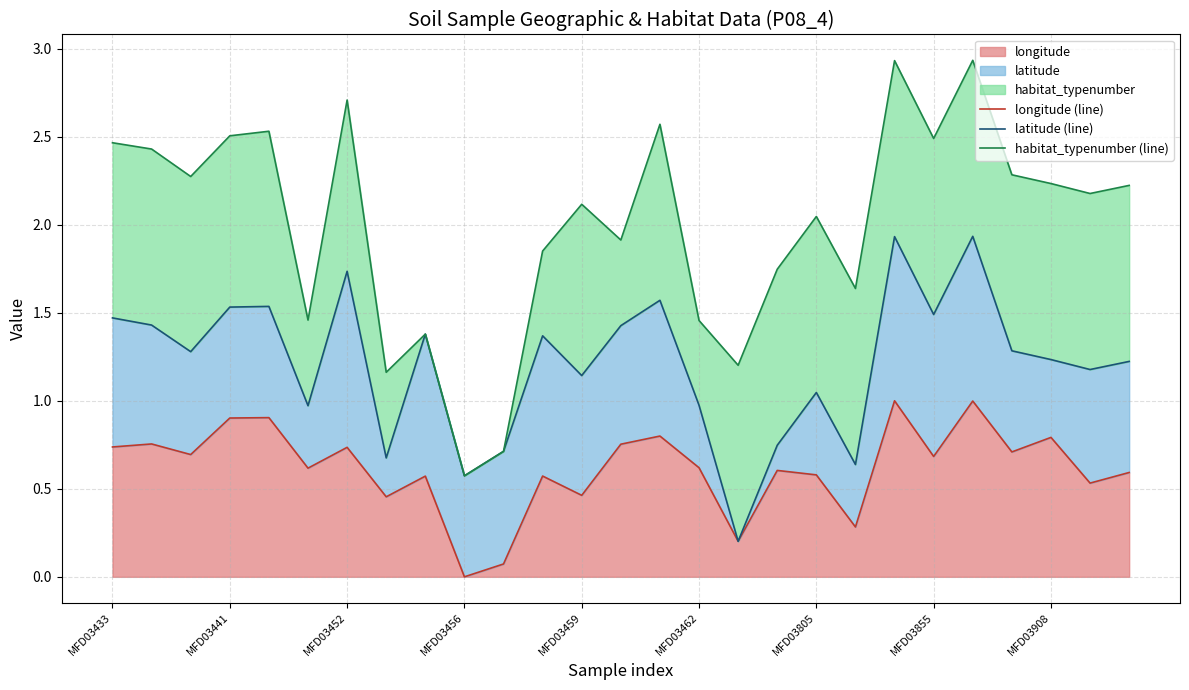

True or false: habitat_typenumber (line) and longitude (line) intersect in this chart.

False